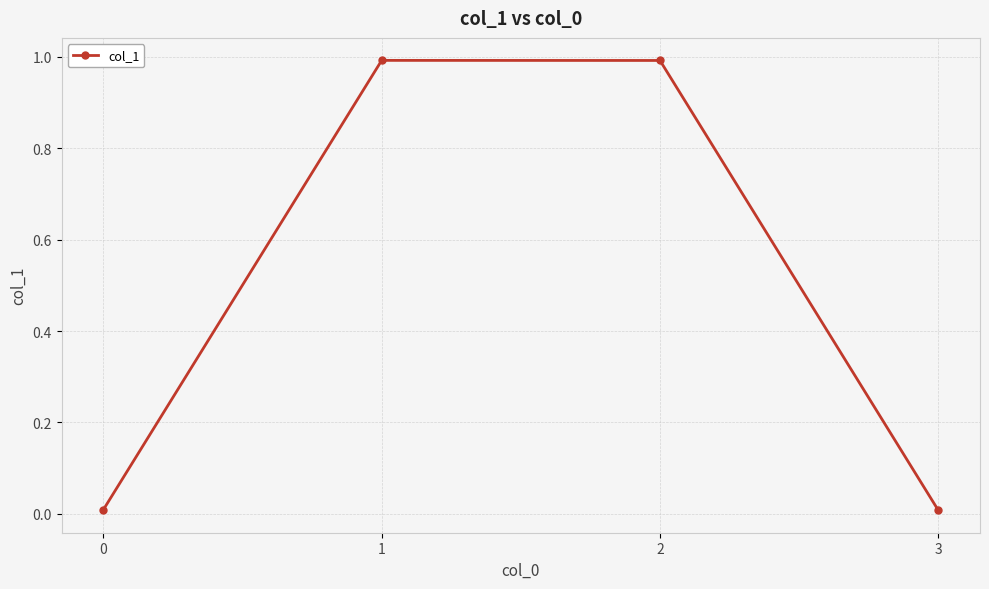

True or false: there are more than 1 points higher than both neighbors.

False